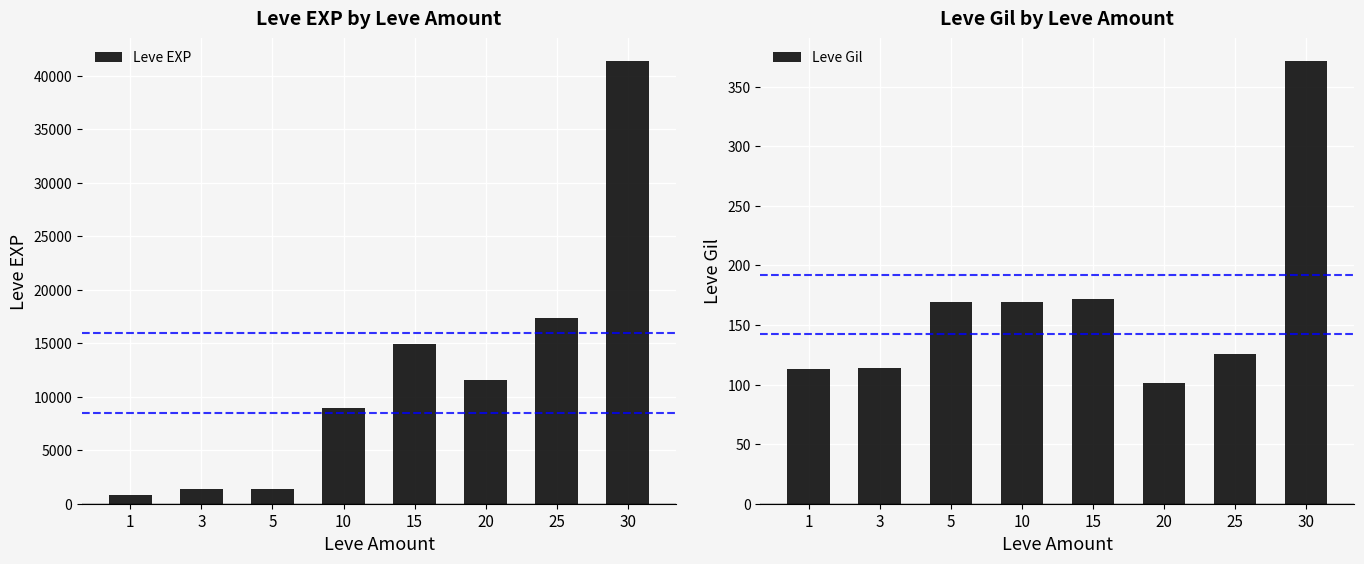

List the labels in order of Leve EXP value, largest first.

30, 25, 15, 20, 10, 5, 3, 1